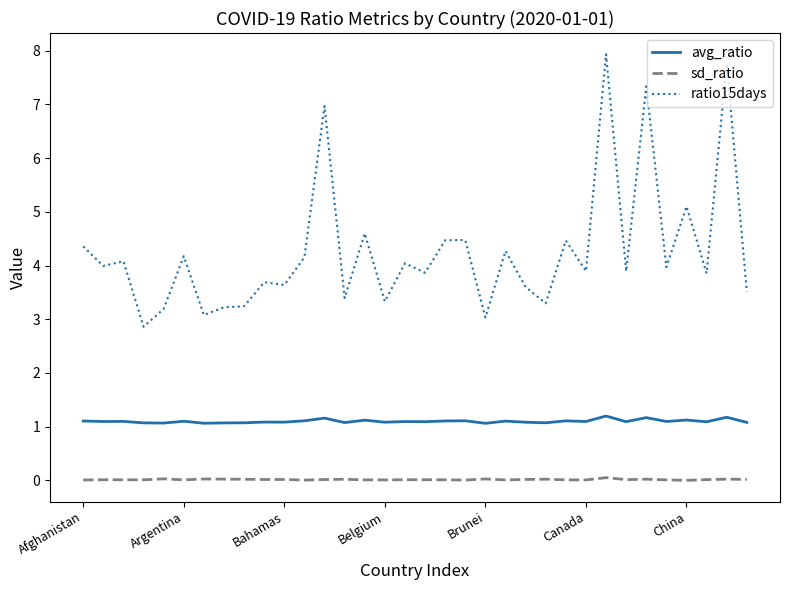

Which series has the widest spread of values?

ratio15days